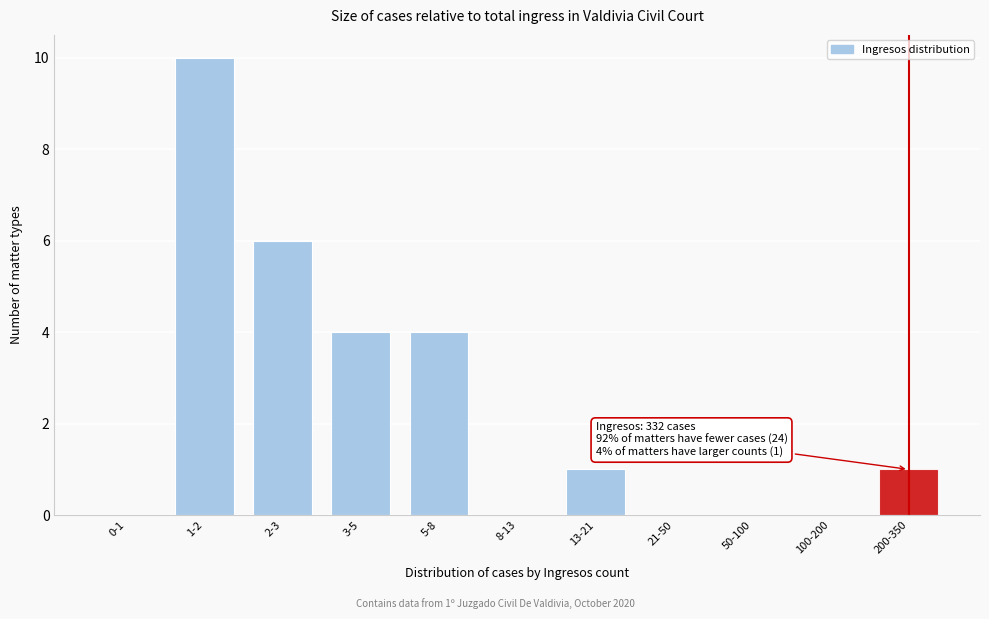

Reading left to right, transcribe all the data shown in this chart.

0-1=0	1-2=10	2-3=6	3-5=4	5-8=4	8-13=0	13-21=1	21-50=0	50-100=0	100-200=0	200-350=1